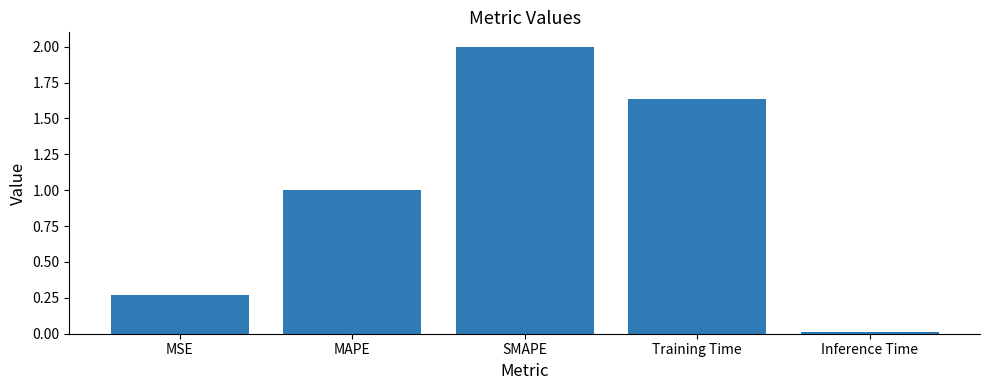

Does the chart contain stacked bars?

No